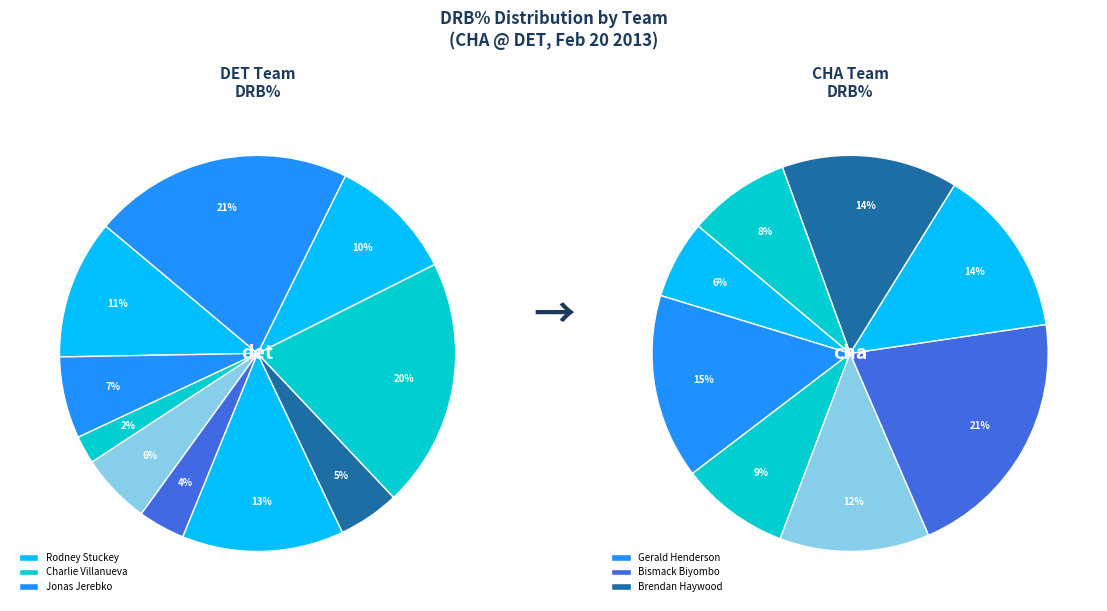

Is it true that 5 is 14% of the pie?

True